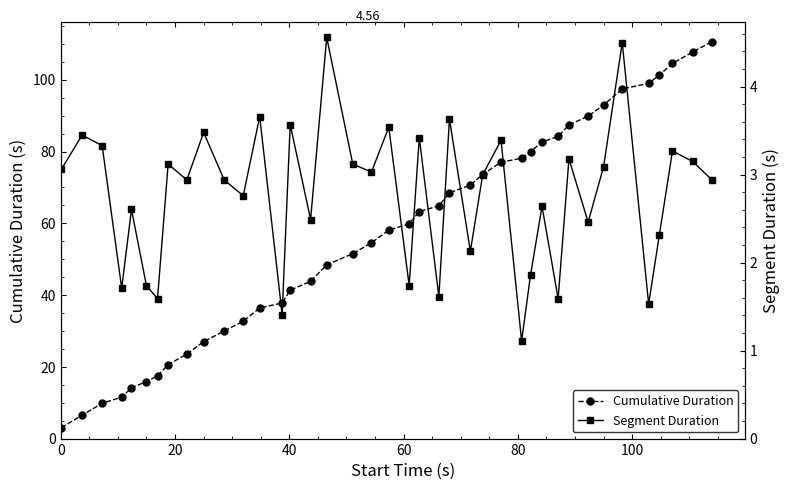

The Segment Duration series shows 5.0 at 7. True or false?

False